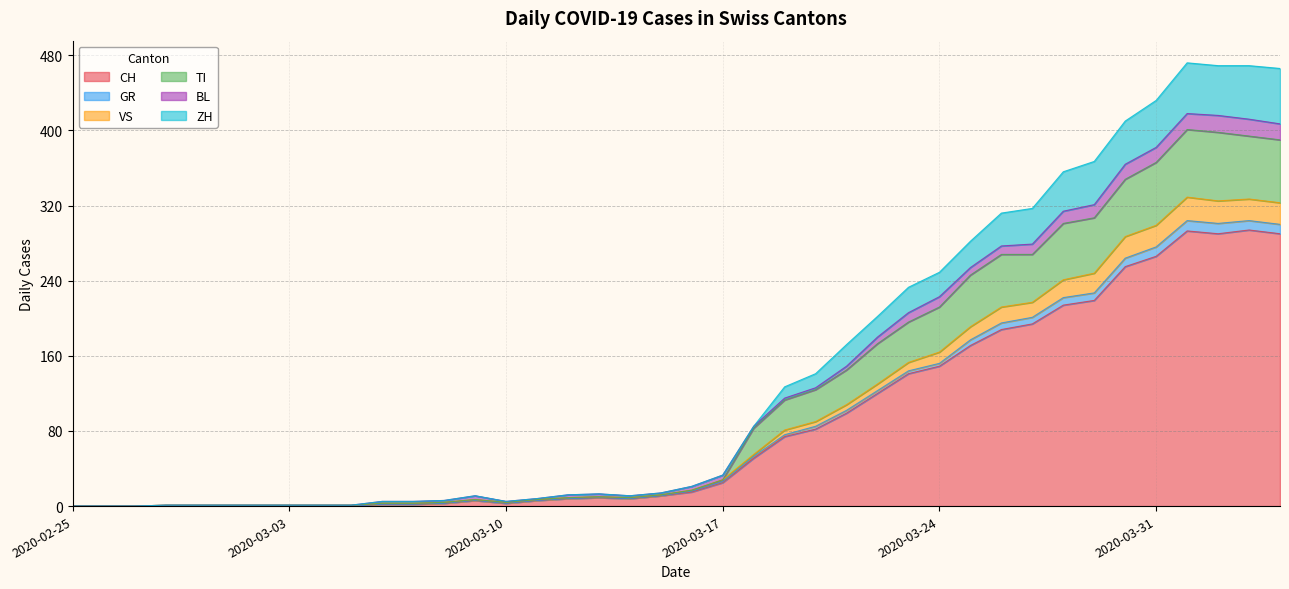

True or false: TI and VS cross at least once.

False